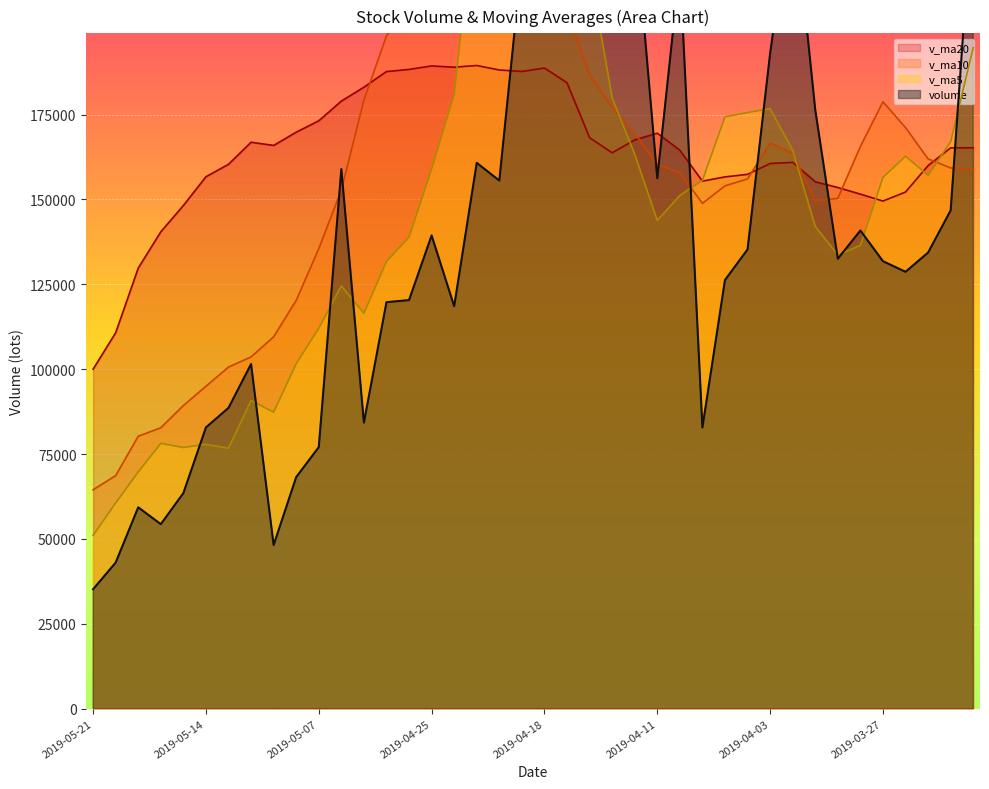

Reading left to right, list all the values displayed in this chart.

volume: 35188.8	43039.4	59318.0	54351.0	63505.6	82857.1	88613.5	101529.9	48211.3	68225.9	77051.1	158948.0	84271.4	119744.0	120368.3	139402.4	118559.8	160788.0	155567.0	220604.4	249845.1	424082.9	272958.5	209414.6	232873.6	156249.3	218462.4	82830.8	126267.5	135292.8	193007.1	240851.0	176423.3	132533.7	140859.4	131822.2	128692.2	134359.0	146789.7	240942.2
v_ma5: 51080.6	60614.2	69729.0	78171.4	76943.5	77887.5	76726.3	90793.2	87341.5	101648.1	112076.6	124546.8	116469.2	131772.5	138937.1	158984.3	181072.9	242177.5	264611.6	275381.1	277834.9	259115.8	217991.7	179966.1	163336.7	143820.5	151172.1	155649.8	174368.4	175621.6	176734.9	164497.9	142066.2	133653.3	136504.5	156521.1	162750.9	157119.5	167018.1	194746.5
v_ma10: 64484.0	68670.3	80261.1	82756.5	89295.8	94982.1	100636.6	103631.2	109557.0	120292.6	135530.5	152809.9	179323.3	198192.0	207159.1	218409.6	220094.3	230084.6	222288.9	219358.9	210827.8	205144.0	186820.8	177167.2	169479.1	160277.7	157835.0	148858.0	154010.8	156063.1	166628.0	163624.4	149592.8	150335.7	165625.5	178784.6	171167.4	161956.7	159298.8	158744.7
v_ma20: 100007.2	110740.1	129792.2	140474.3	148227.4	156695.8	160365.5	166857.9	165922.9	169825.8	173179.1	178976.9	183072.0	187679.6	188319.1	189343.7	188964.7	189471.3	188149.9	187711.0	188727.9	184384.2	168206.8	163751.5	167552.3	169531.1	164501.2	155407.4	156654.8	157403.9	160600.0	160927.5	155219.3	153526.7	151573.8	149542.6	152195.4	159998.1	165214.6	165243.3